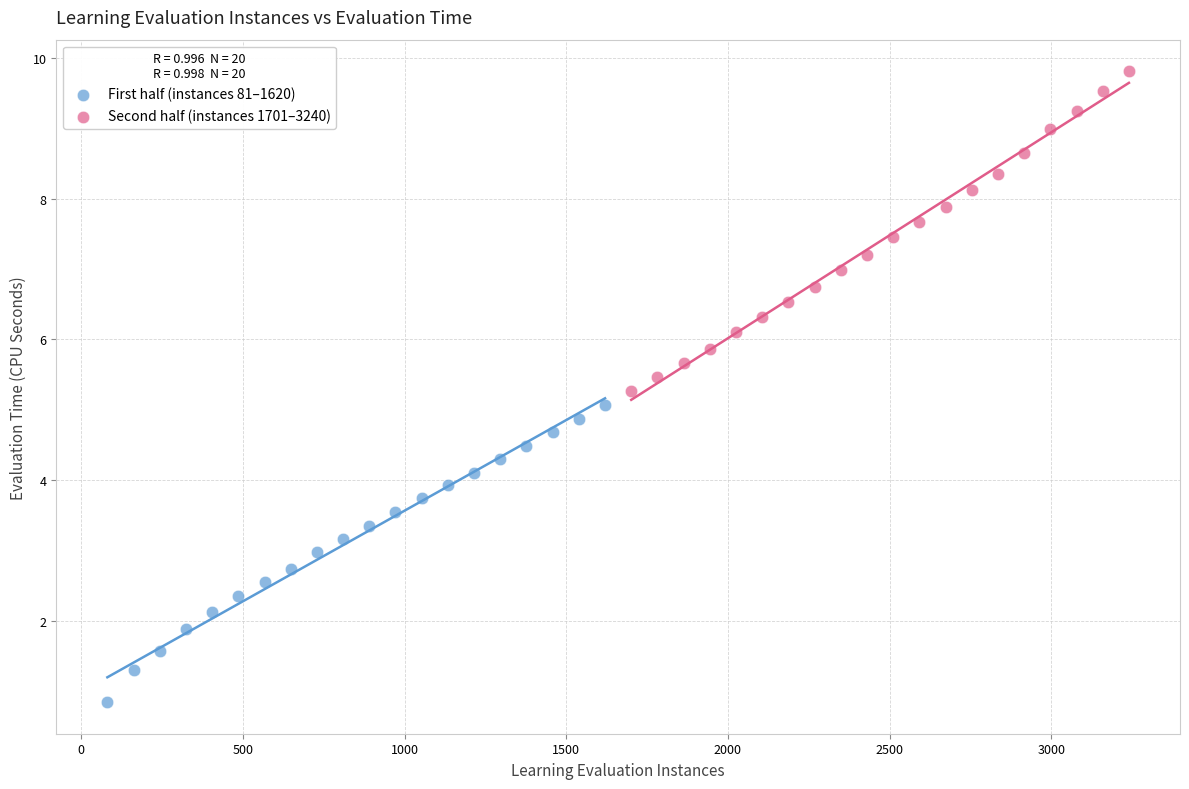

Which series contains the highest Y value?

Second half (instances 1701–3240)